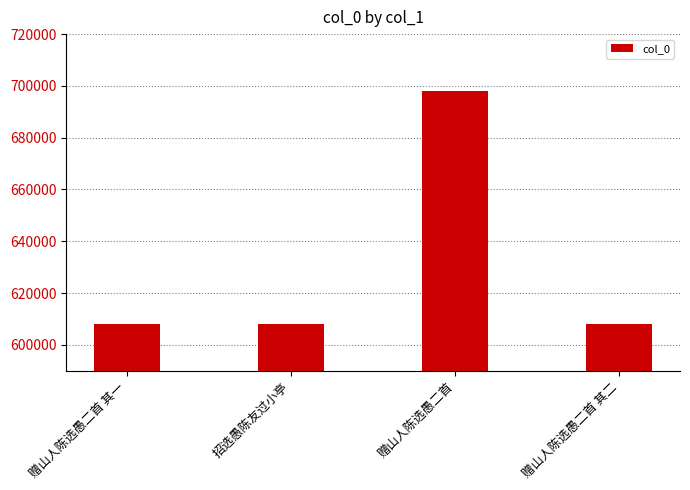

What is the maximum value shown in the chart?

698138